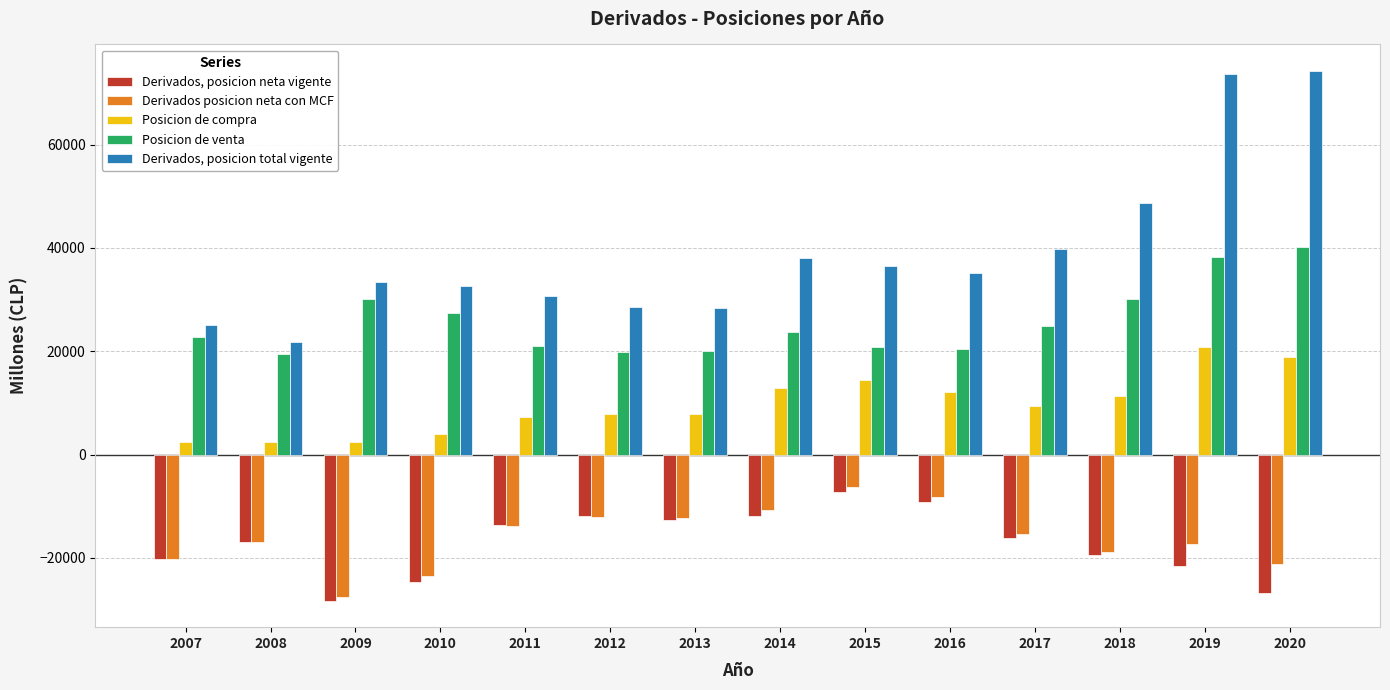

List the series in order of their peak value, lowest first.

Derivados, posicion neta vigente, Derivados posicion neta con MCF, Posicion de compra, Posicion de venta, Derivados, posicion total vigente